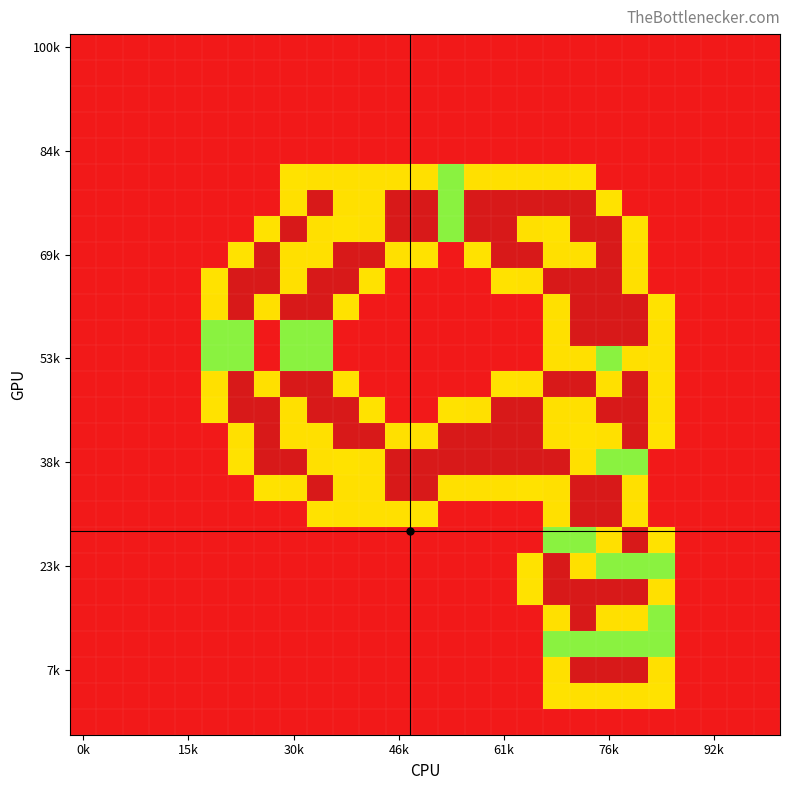

At how many categories does at least one series exceed 0?

18